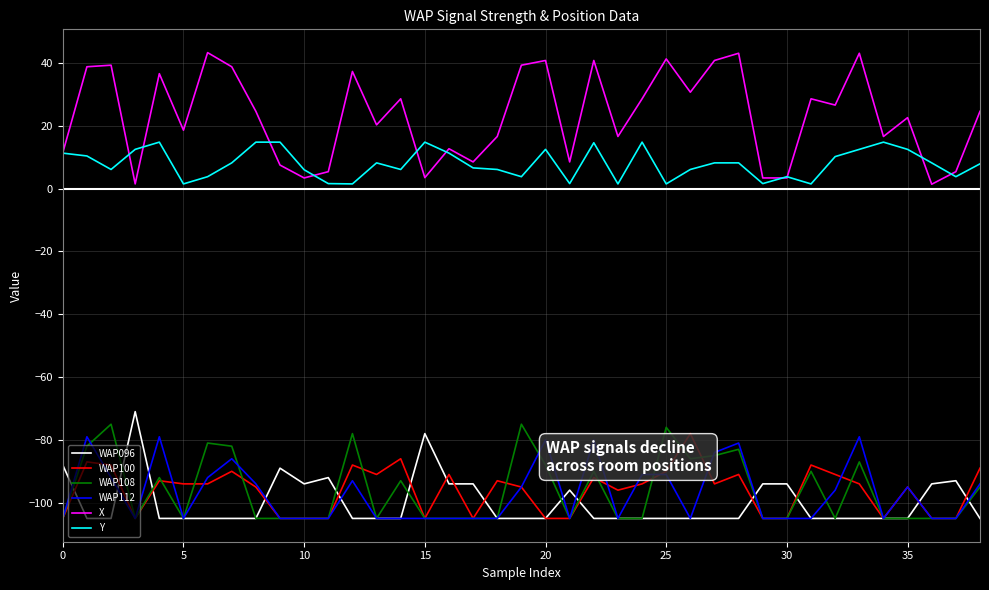

Does the chart display data point markers on the line(s)?

No